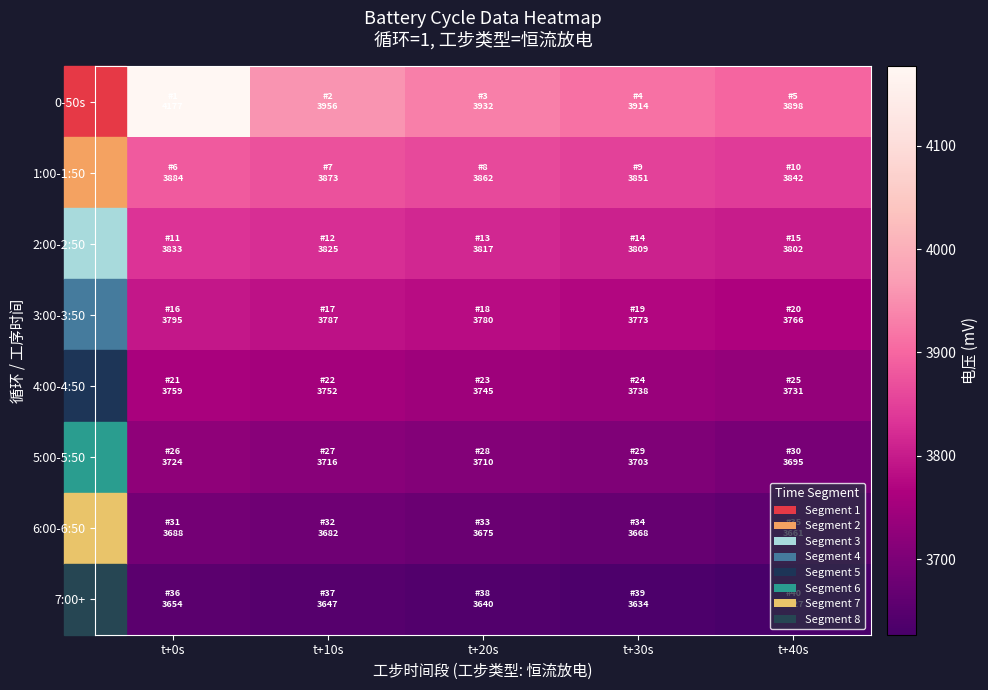

Reading left to right, list all the values displayed in this chart.

0-50s: t+0s=4176.8	t+10s=3955.8	t+20s=3931.5	t+30s=3914.0	t+40s=3898.5
1:00-1:50: t+0s=3884.4	t+10s=3872.9	t+20s=3862.5	t+30s=3851.4	t+40s=3842.1
2:00-2:50: t+0s=3833.1	t+10s=3824.7	t+20s=3817.3	t+30s=3808.8	t+40s=3802.0
3:00-3:50: t+0s=3795.1	t+10s=3787.1	t+20s=3780.4	t+30s=3773.0	t+40s=3766.2
4:00-4:50: t+0s=3758.9	t+10s=3752.0	t+20s=3745.1	t+30s=3737.5	t+40s=3730.8
5:00-5:50: t+0s=3724.3	t+10s=3716.4	t+20s=3709.8	t+30s=3703.4	t+40s=3695.3
6:00-6:50: t+0s=3688.2	t+10s=3682.0	t+20s=3674.8	t+30s=3668.1	t+40s=3661.1
7:00+: t+0s=3654.4	t+10s=3647.0	t+20s=3640.4	t+30s=3634.5	t+40s=3627.0